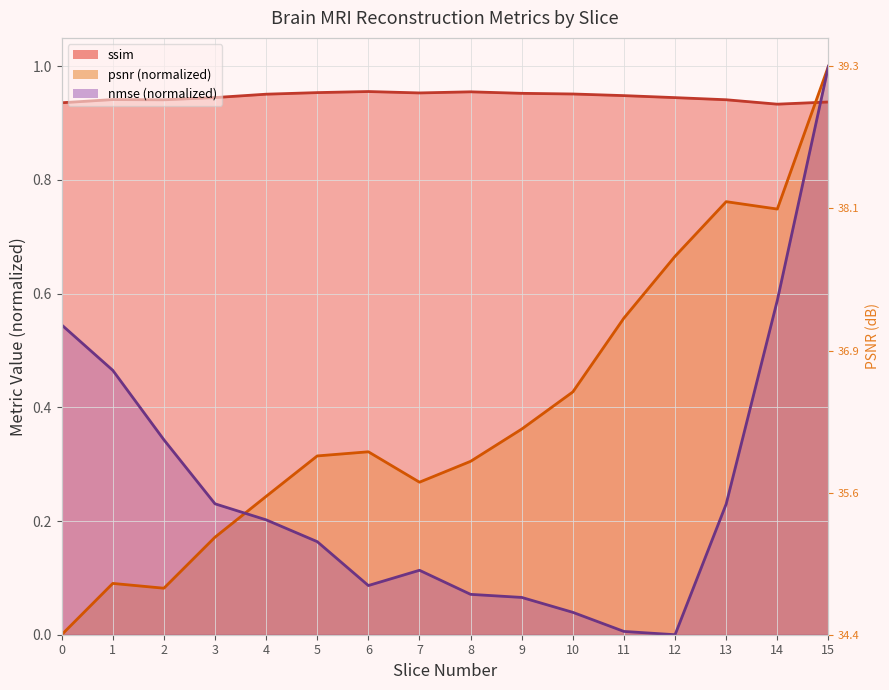

Reading right to left, what are all the values shown in this chart?

ssim: 0.9	0.9	0.9	0.9	0.9	1.0	1.0	1.0	1.0	1.0	1.0	1.0	0.9	0.9	0.9	0.9
psnr: 1.0	0.7	0.8	0.7	0.6	0.4	0.4	0.3	0.3	0.3	0.3	0.2	0.2	0.1	0.1	0.0
nmse: 1.0	0.6	0.2	0.0	0.0	0.0	0.1	0.1	0.1	0.1	0.2	0.2	0.2	0.3	0.5	0.5